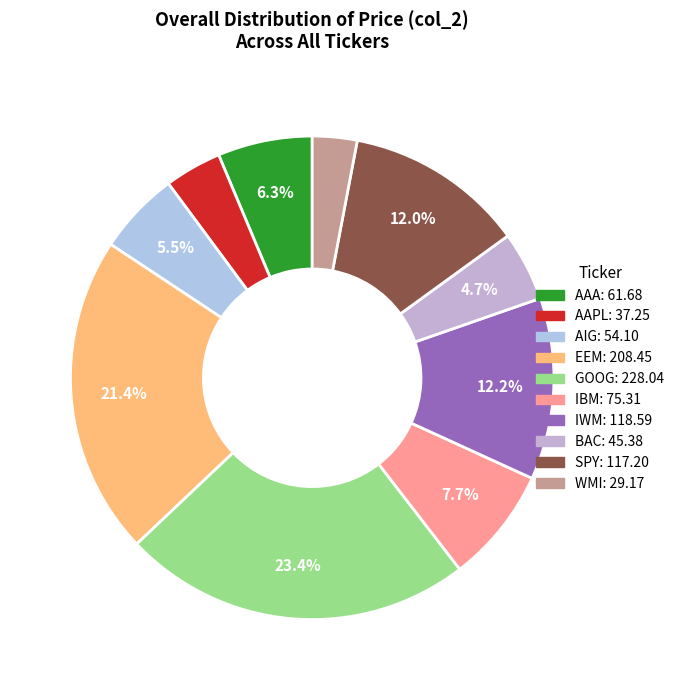

How many slices are in this pie chart?

10